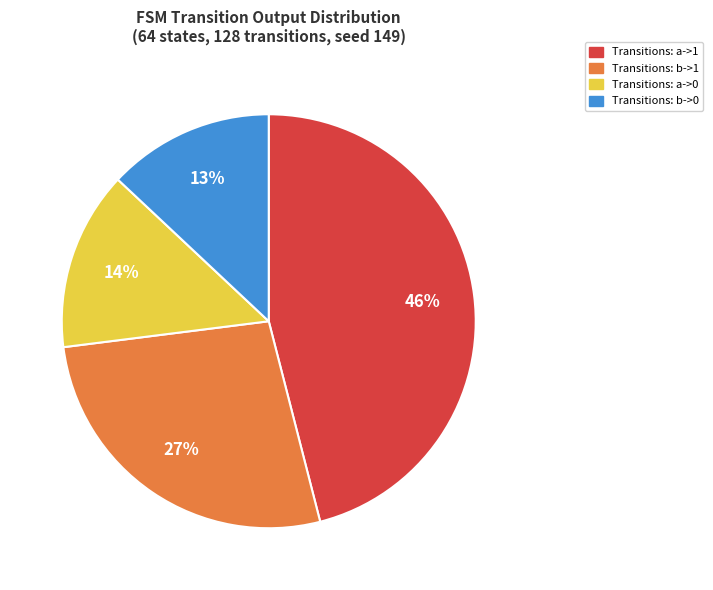

To the nearest percent, what is the average slice percentage?

25%